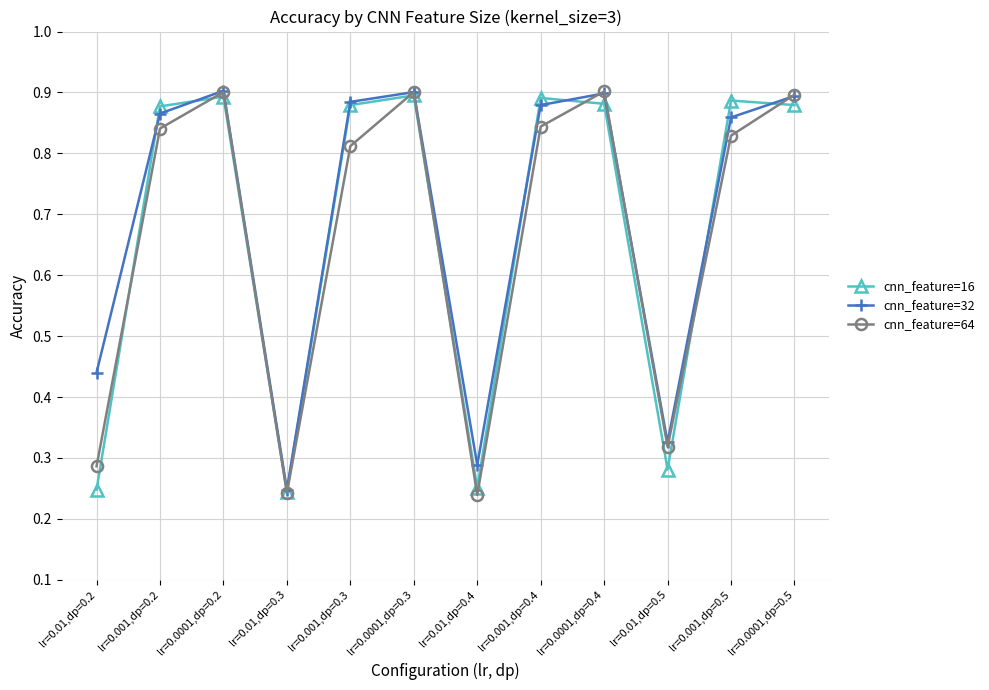

Which series has the largest total across all categories?

cnn_feature=32